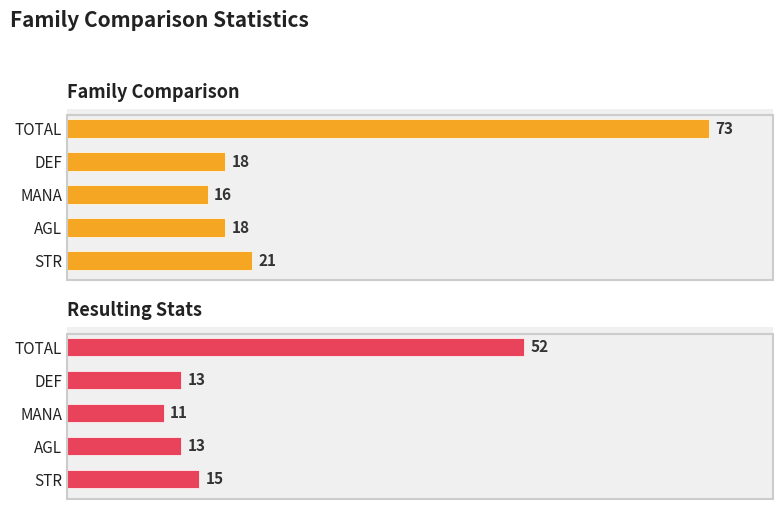

What is the sum of all Resulting Stats values?

104